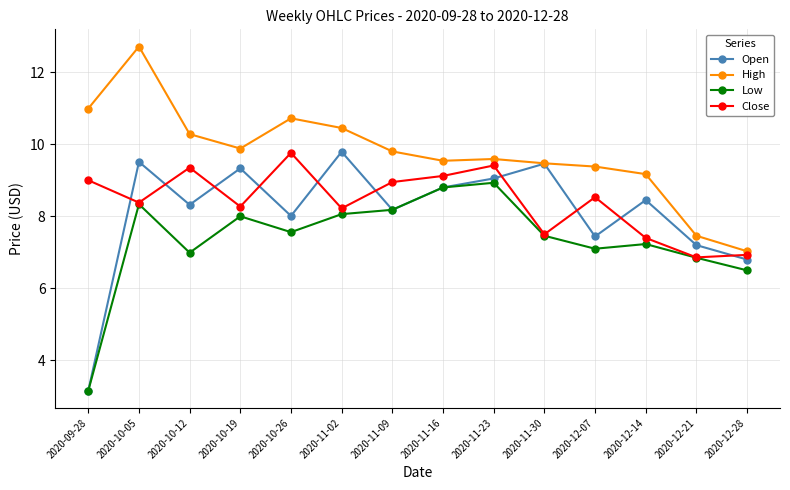

Rank the series at 2020-10-26 from lowest to highest value.

Low, Open, Close, High